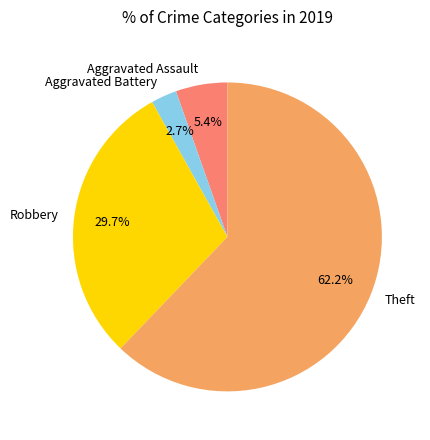

To the nearest percent, what is the combined percentage of Aggravated Assault and Robbery?

35%